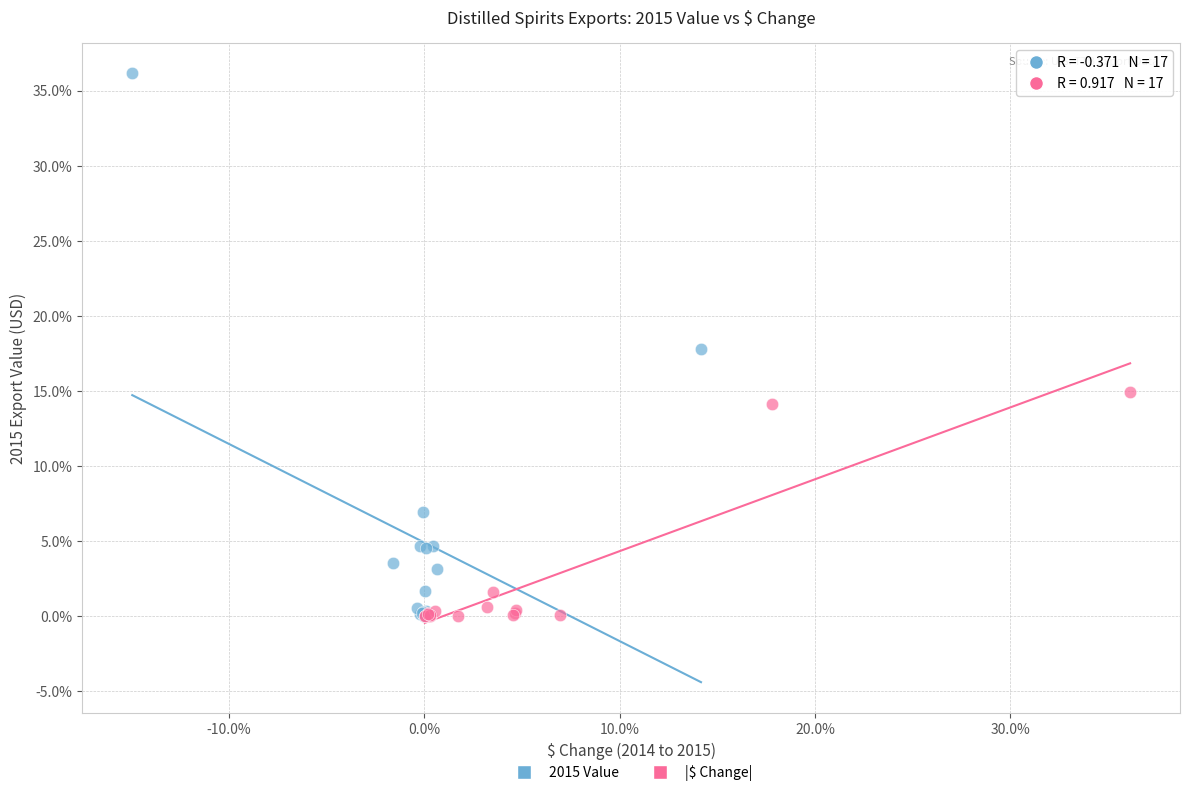

Which series has the widest spread of Y values?

2015 Value